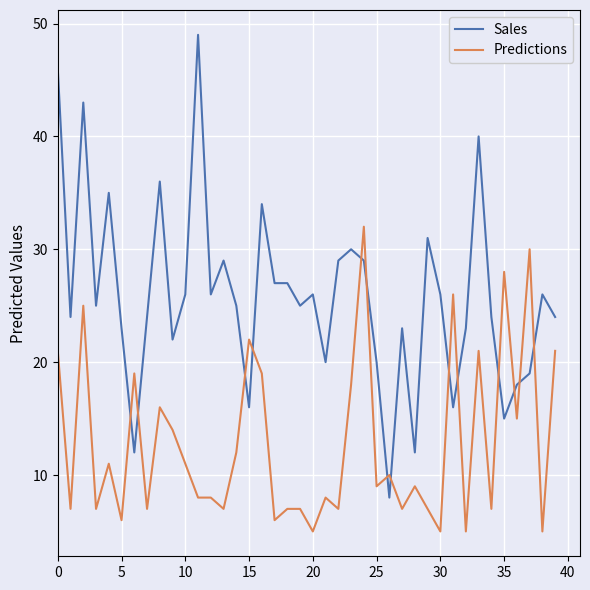

Which series has the largest range (max minus min)?

Sales